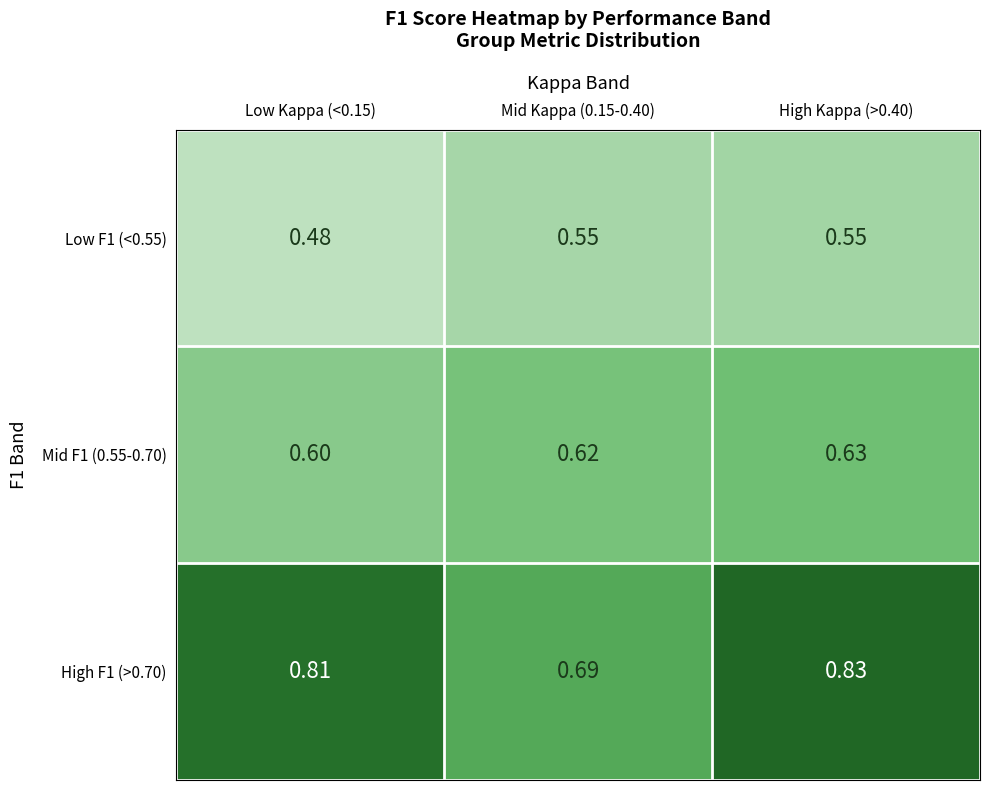

How many data points does each series have?

3